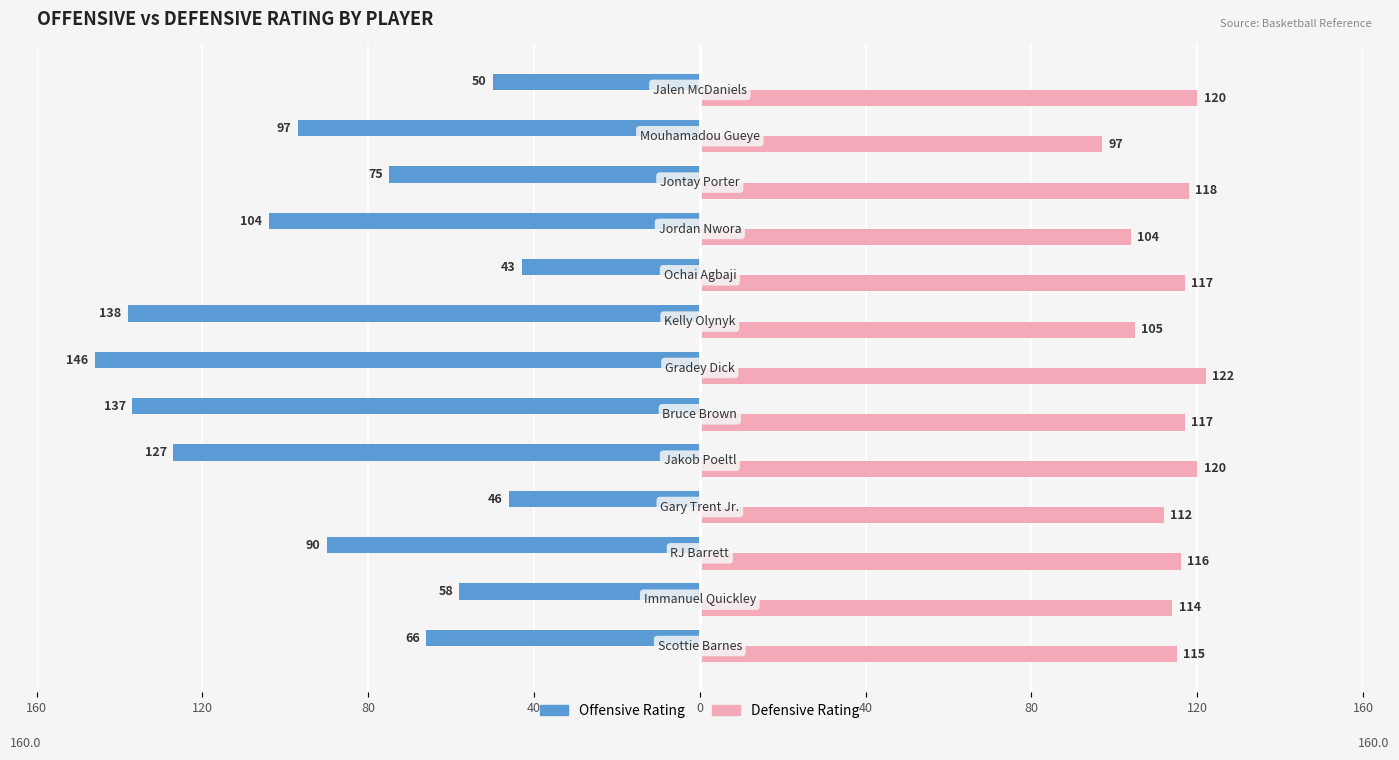

Rank the series by their average value, from highest to lowest.

Defensive Rating, Offensive Rating